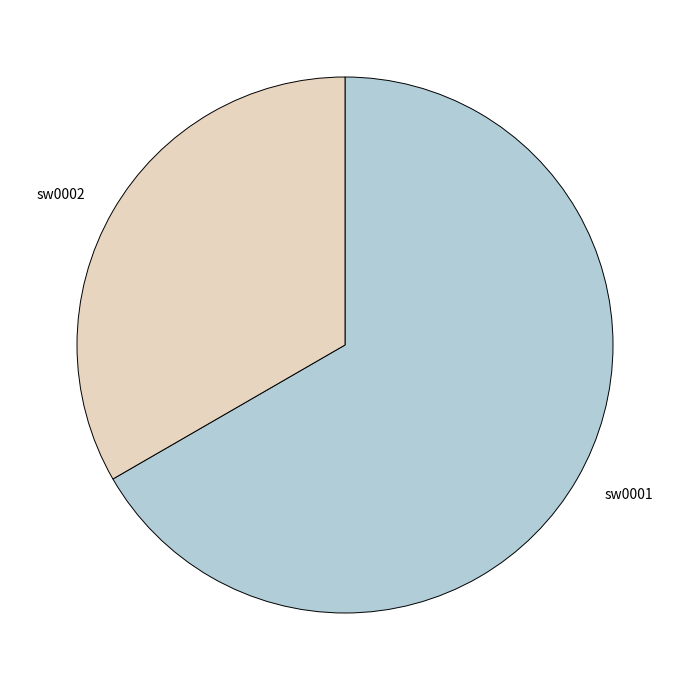

Do sw0001 and sw0002 together represent more than half of the pie?

Yes